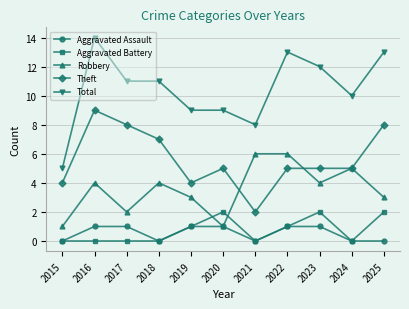

What is the approximate value of Theft at 2018?

7